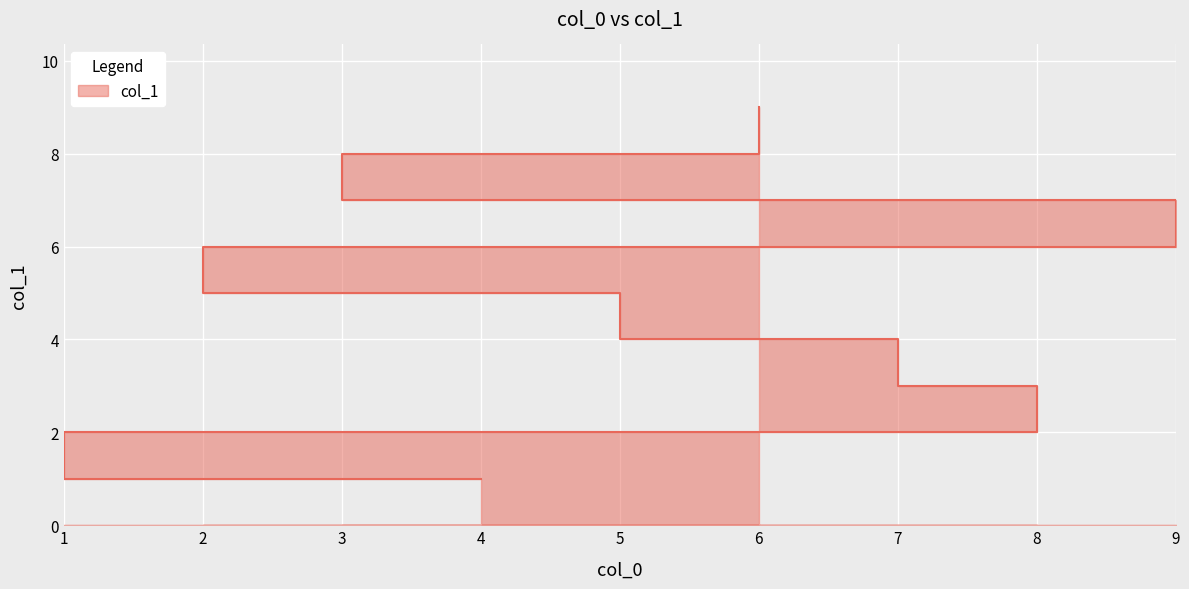

Count the values in the range 3 to 7.

5